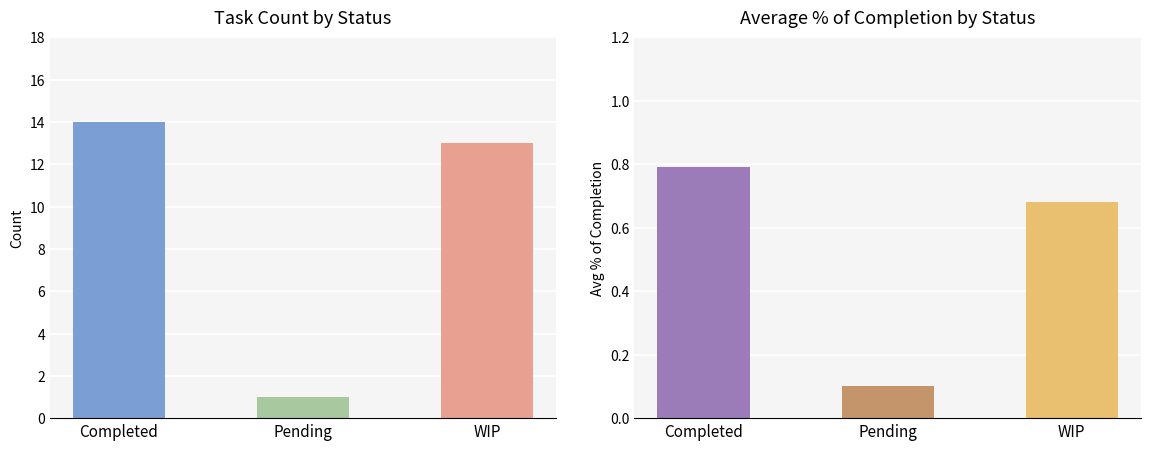

What is the maximum value for Avg % of completion?

0.8